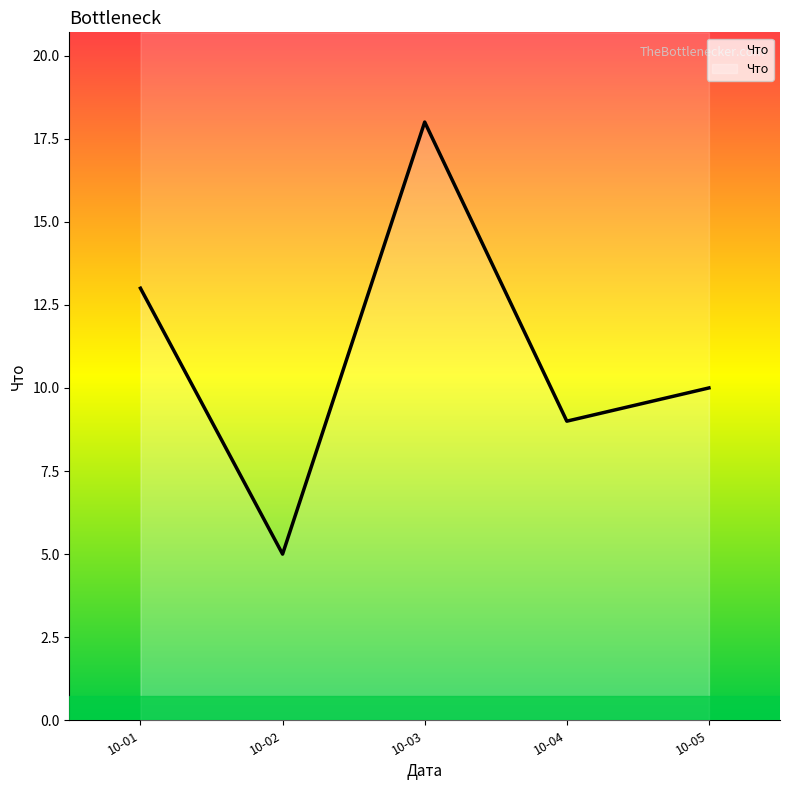

How many series are shown in this chart?

1